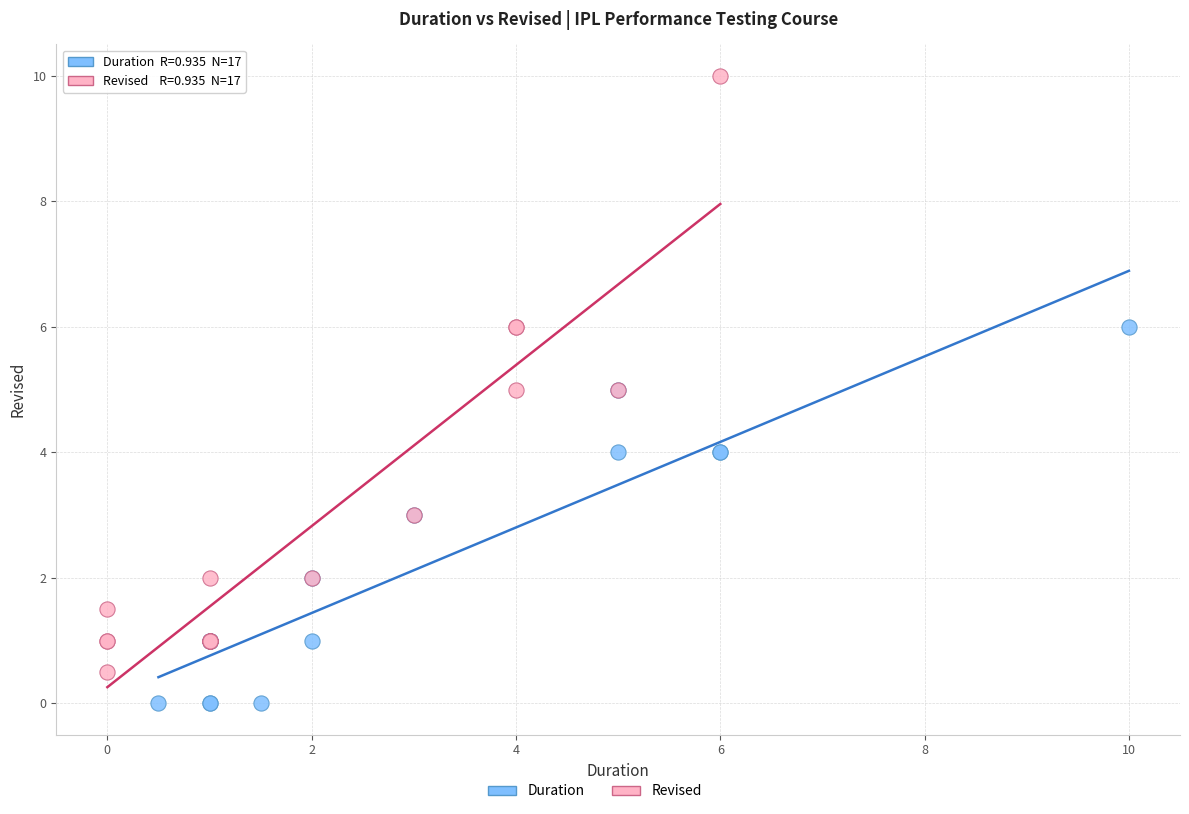

Which series reaches the minimum Y coordinate?

Duration